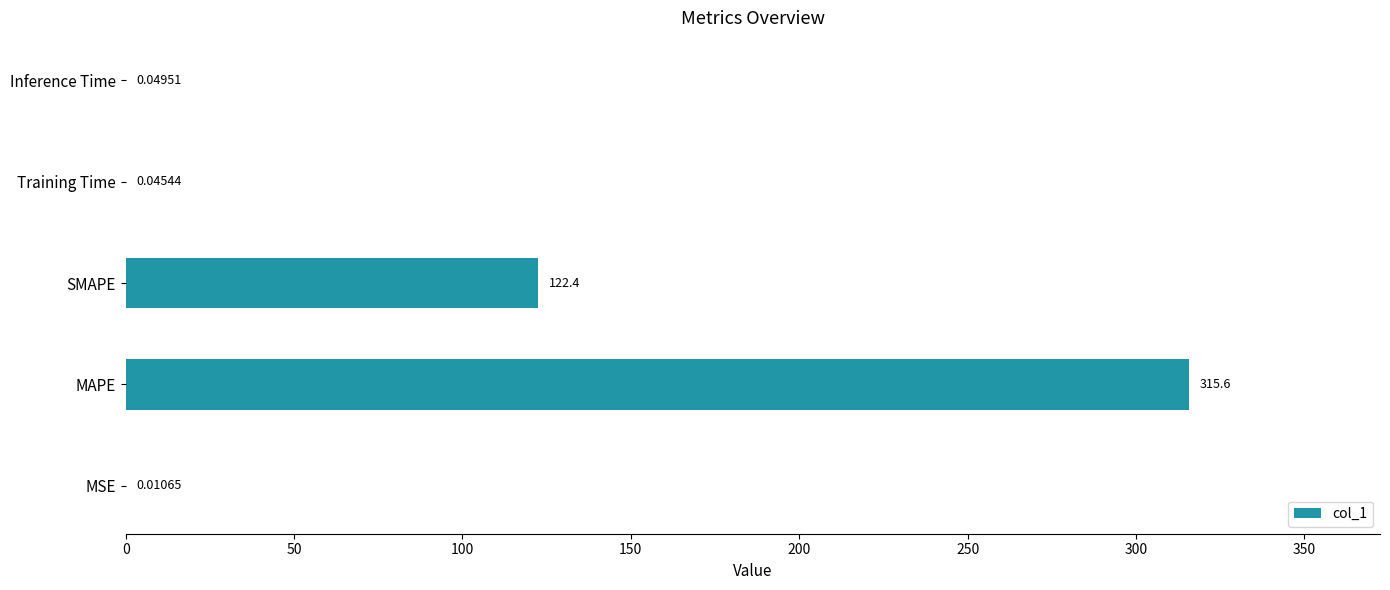

Does the chart contain stacked bars?

No